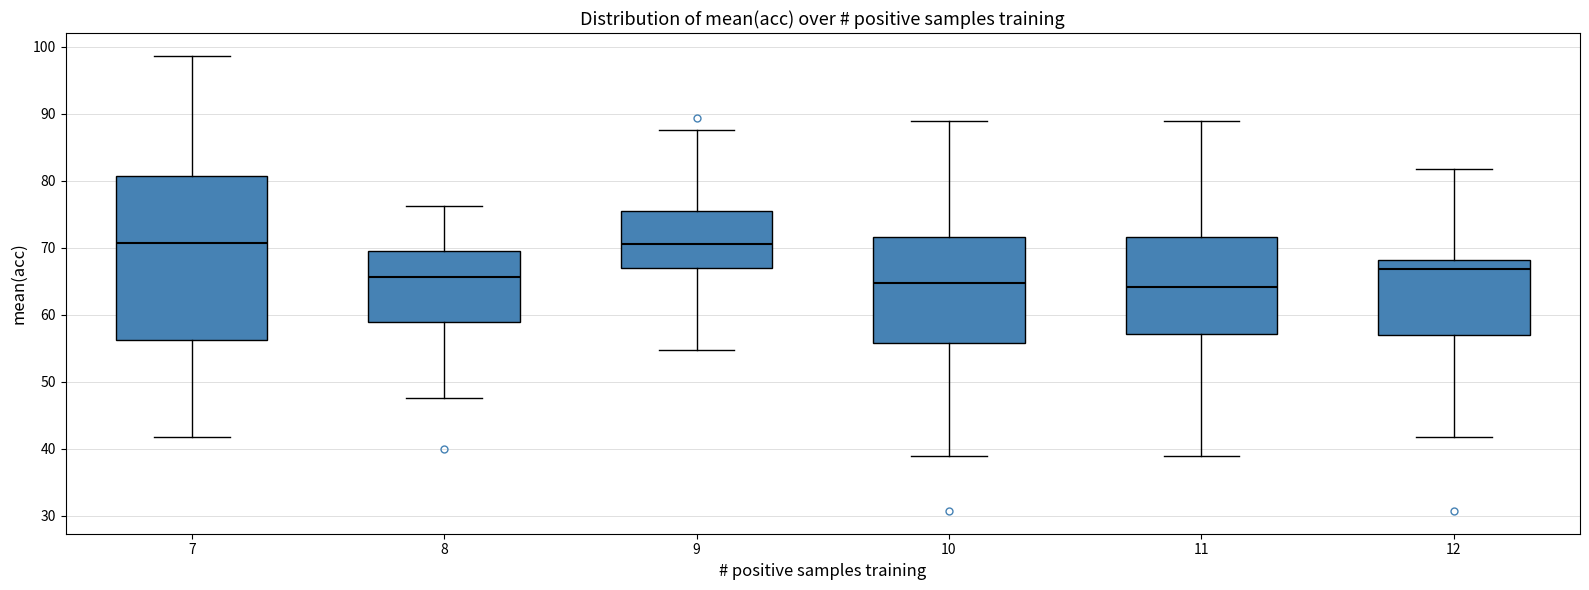

Where is the upper edge of the box at x = 8 on the y-axis? The values are not printed on the chart, so give them approximately, as read against the axis.

70